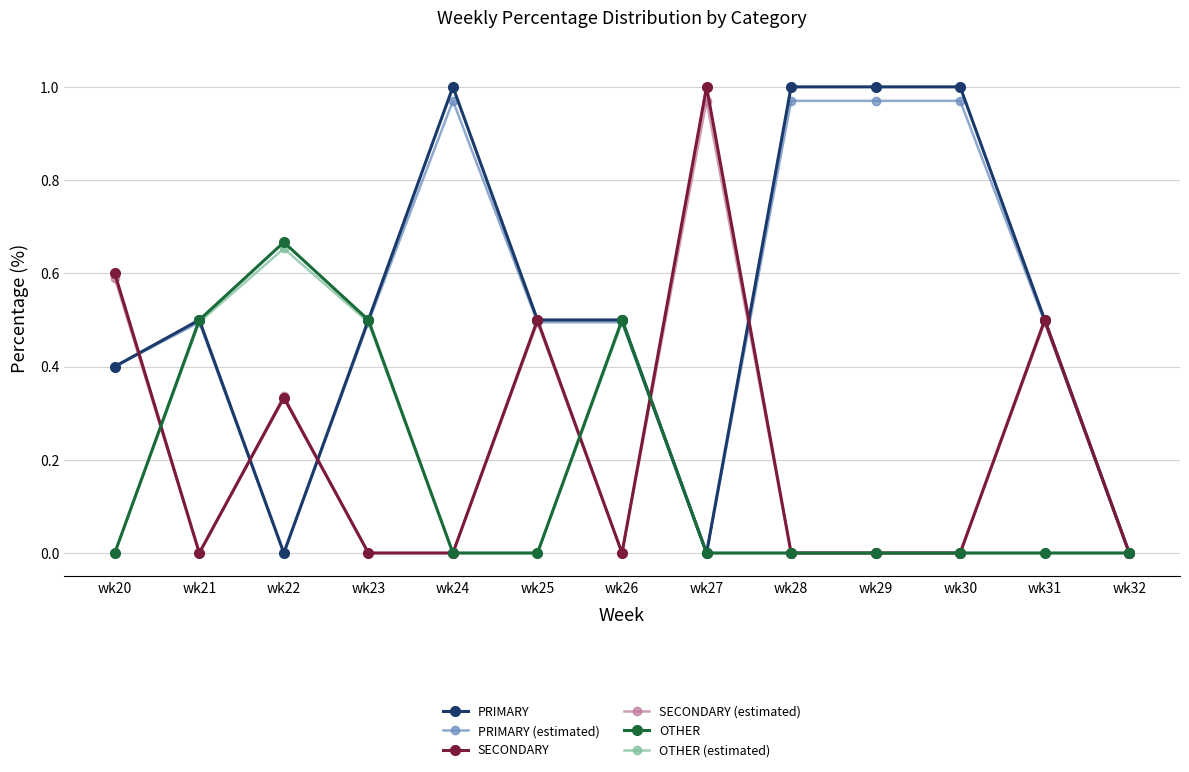

Between wk20 and wk26, which series saw the biggest shift?

SECONDARY